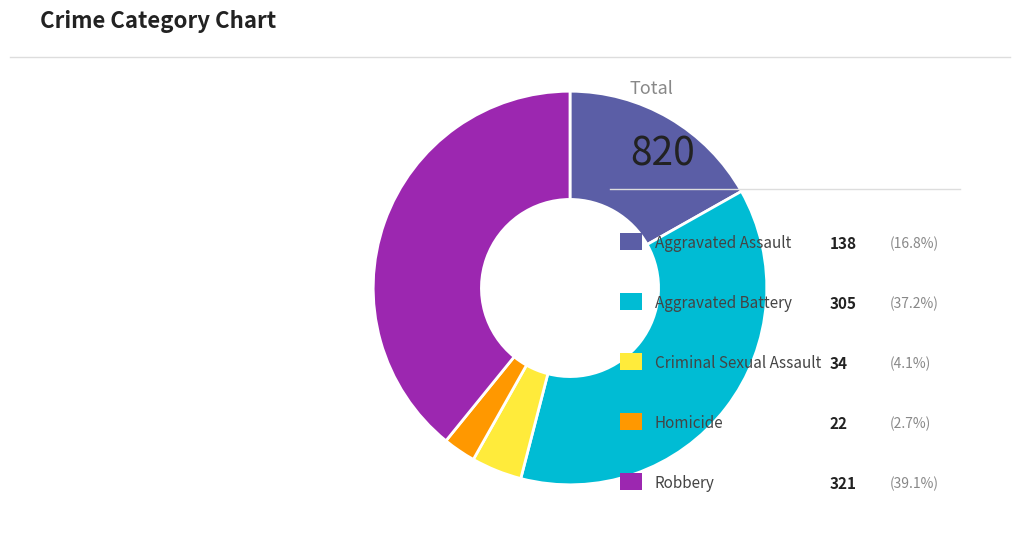

Is there a majority slice in this chart?

No